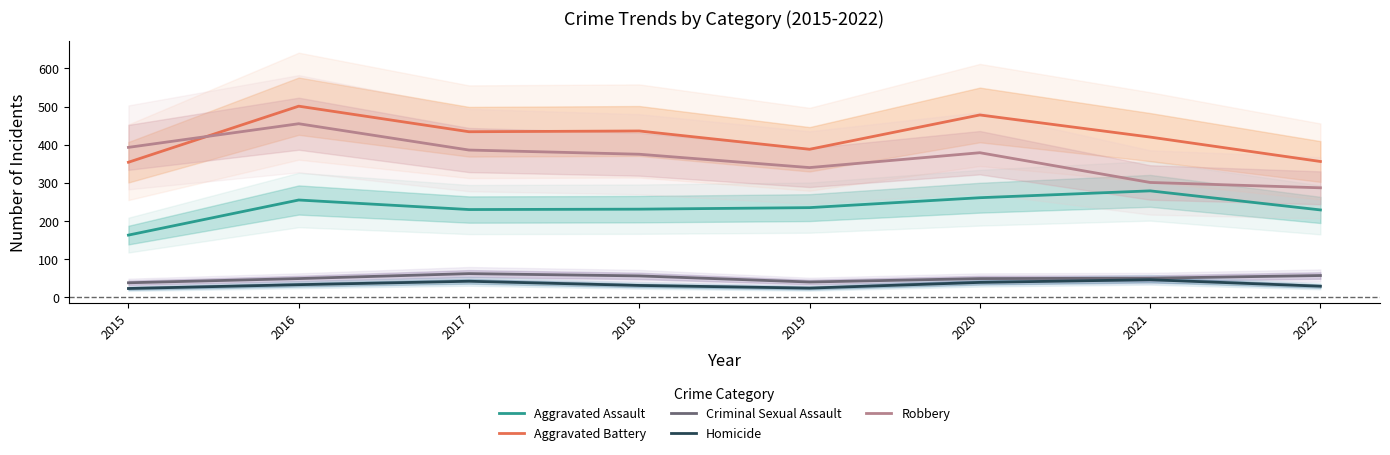

Between 2016 and 2017, which series saw the biggest shift?

Robbery